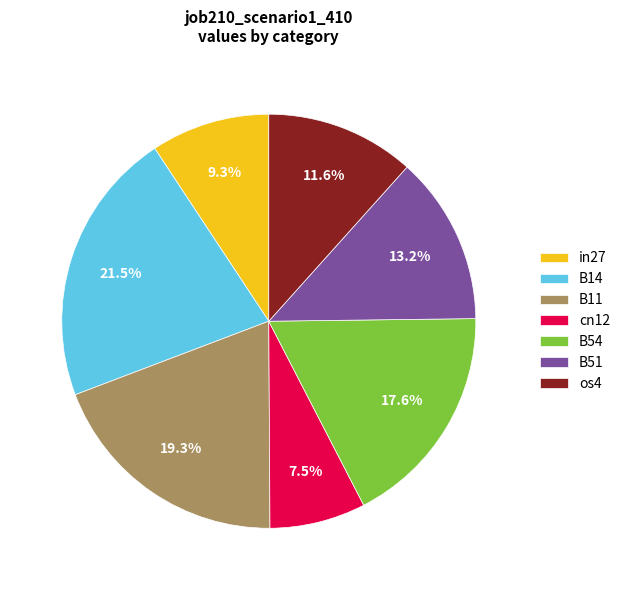

How many slices are in this pie chart?

7